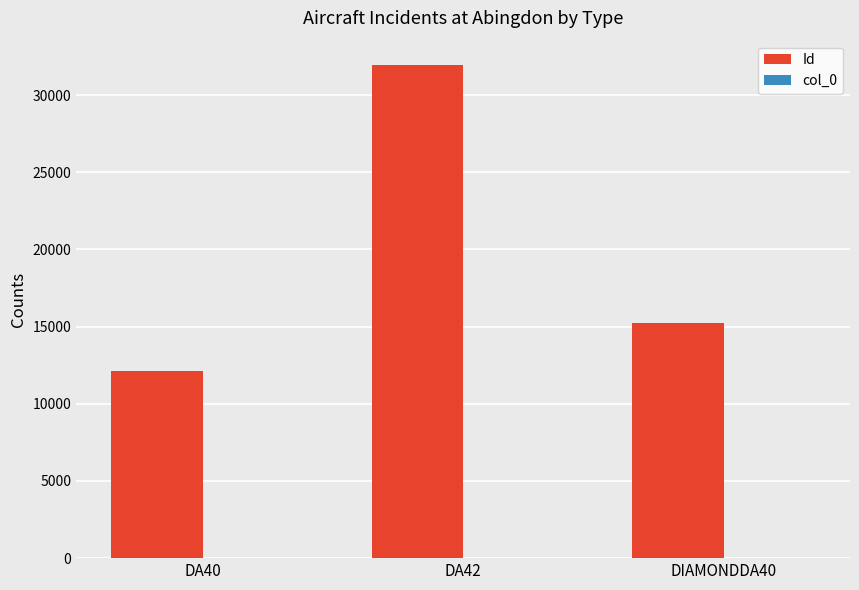

How many categories are shown in the chart?

3